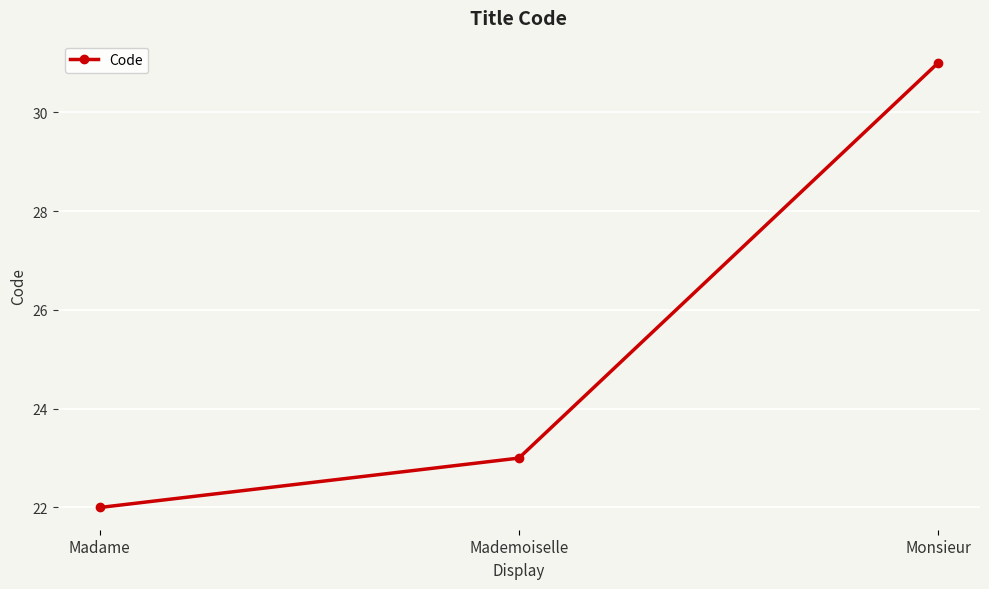

How many values are below 23?

1